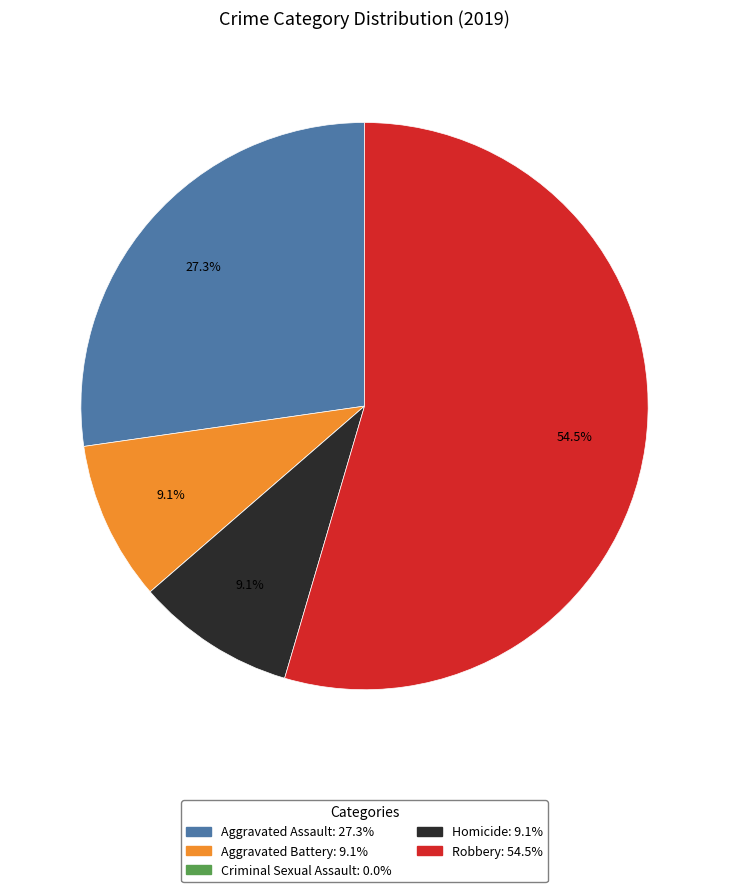

Is Robbery the majority of the pie?

Yes